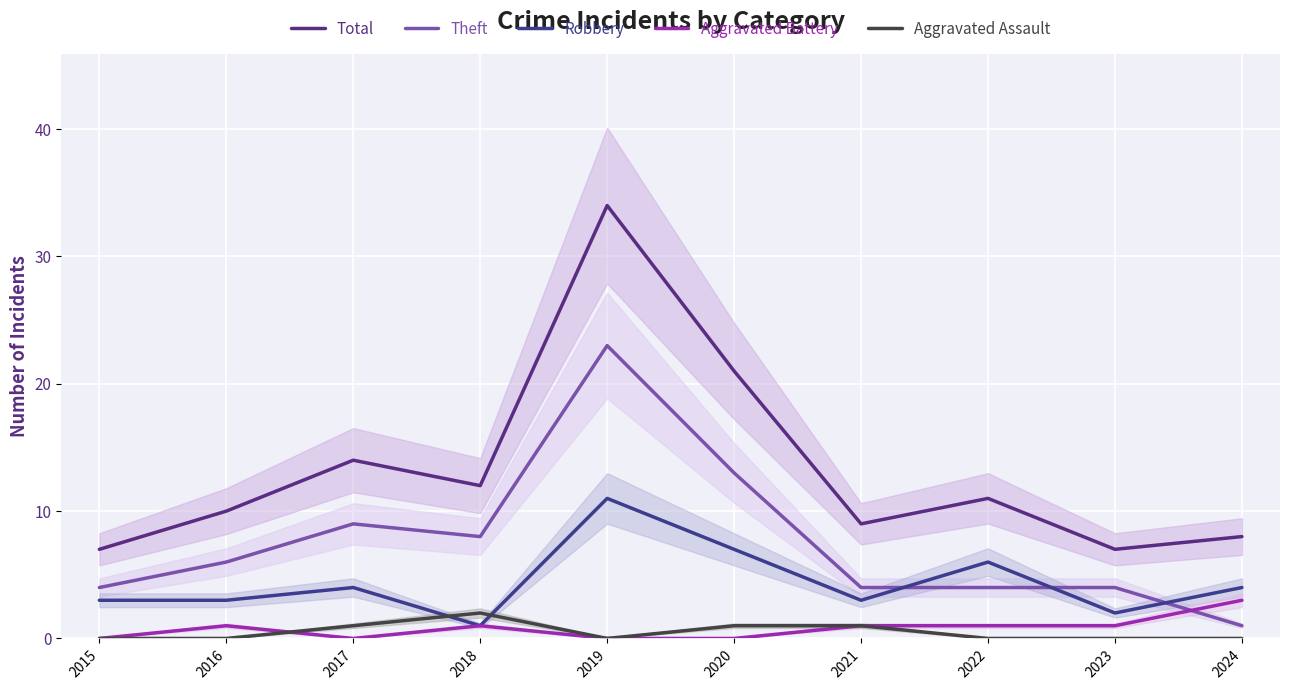

True or false: Theft and Aggravated Assault cross at least once.

False